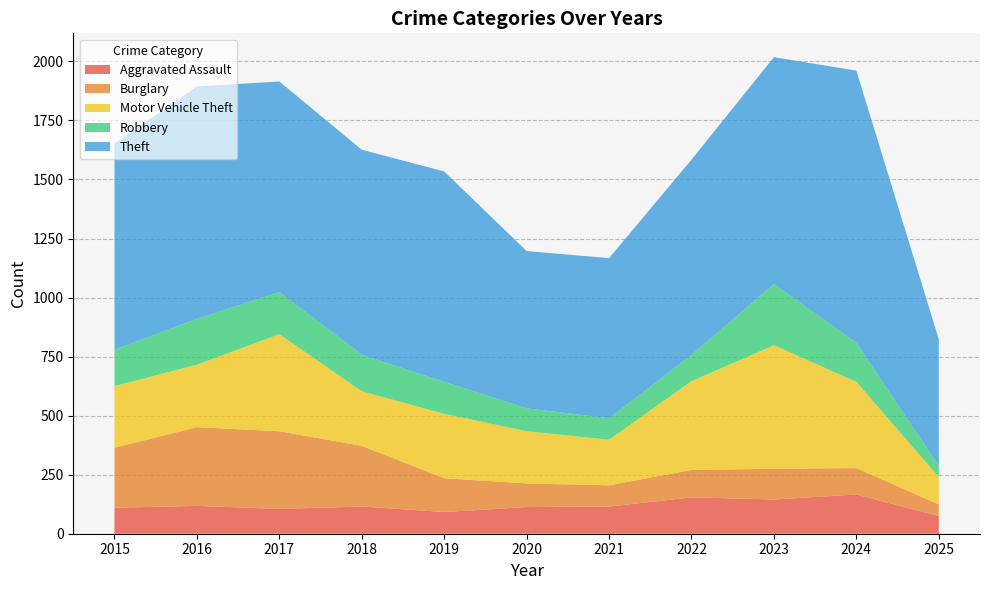

True or false: Robbery and Burglary cross at least once.

True